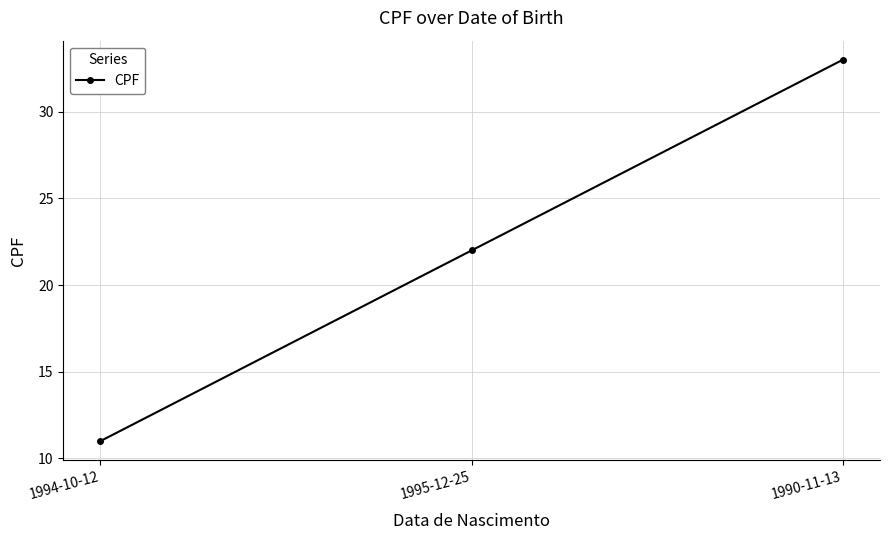

Which category has the lowest value across all series?

1994-10-12